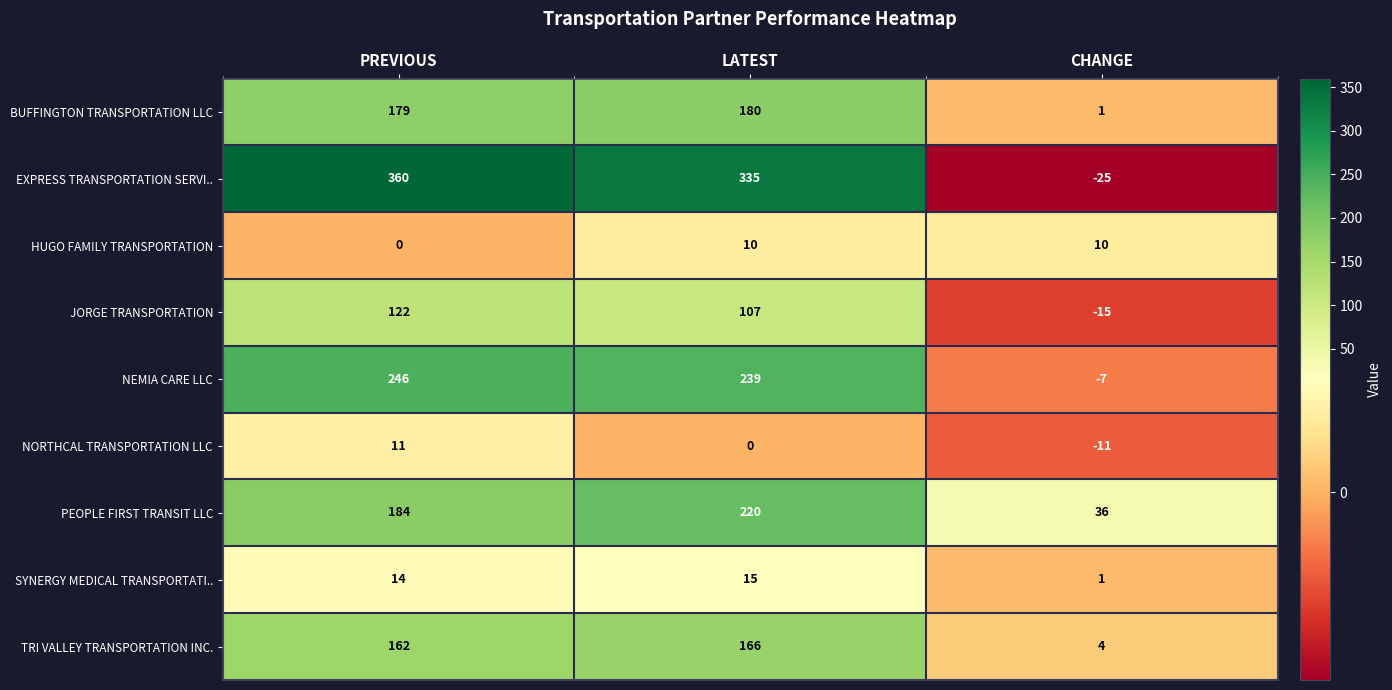

What is the total value across all series at LATEST?

1272